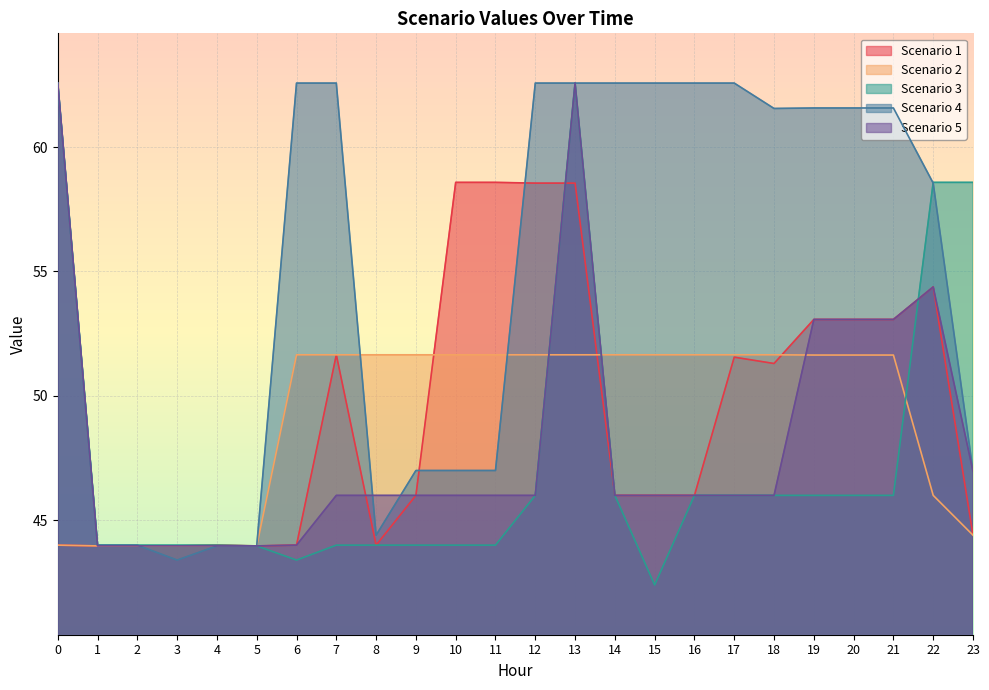

Where is the first local maximum for Scenario 3?

13